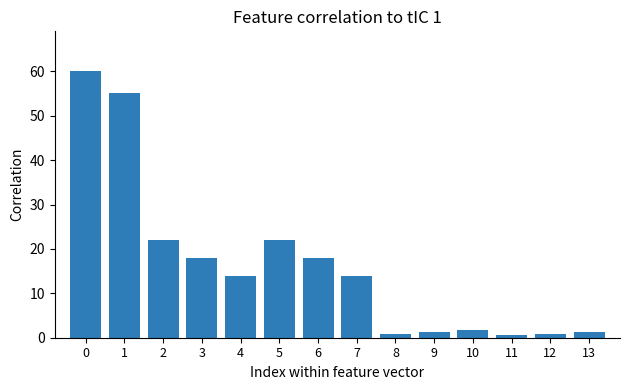

Are the bars grouped side by side (vs. stacked)?

No